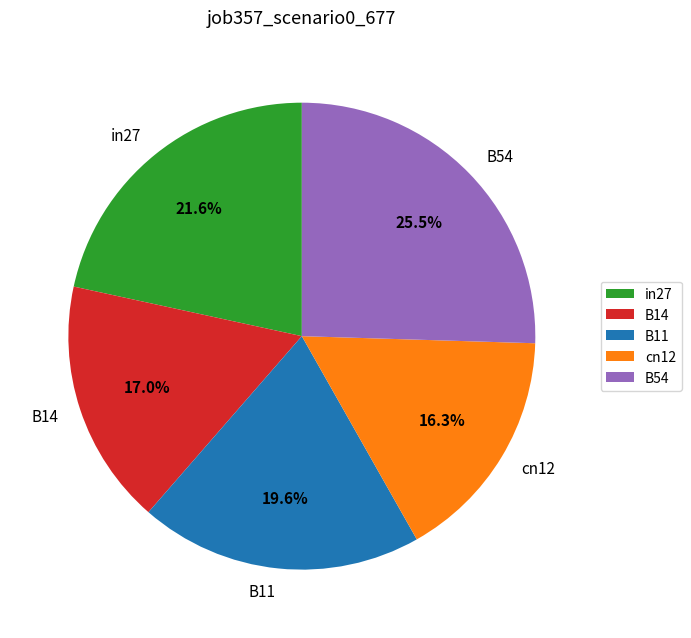

What portion of the pie excludes cn12?

83.7%